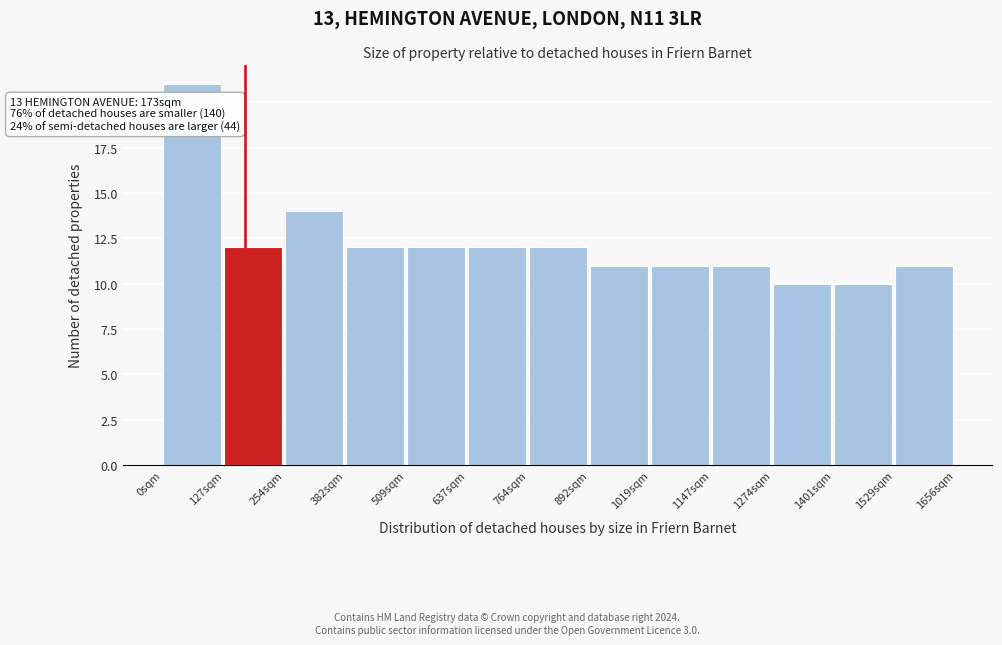

Over which range of the x-axis is the bar tallest?

0 to 120